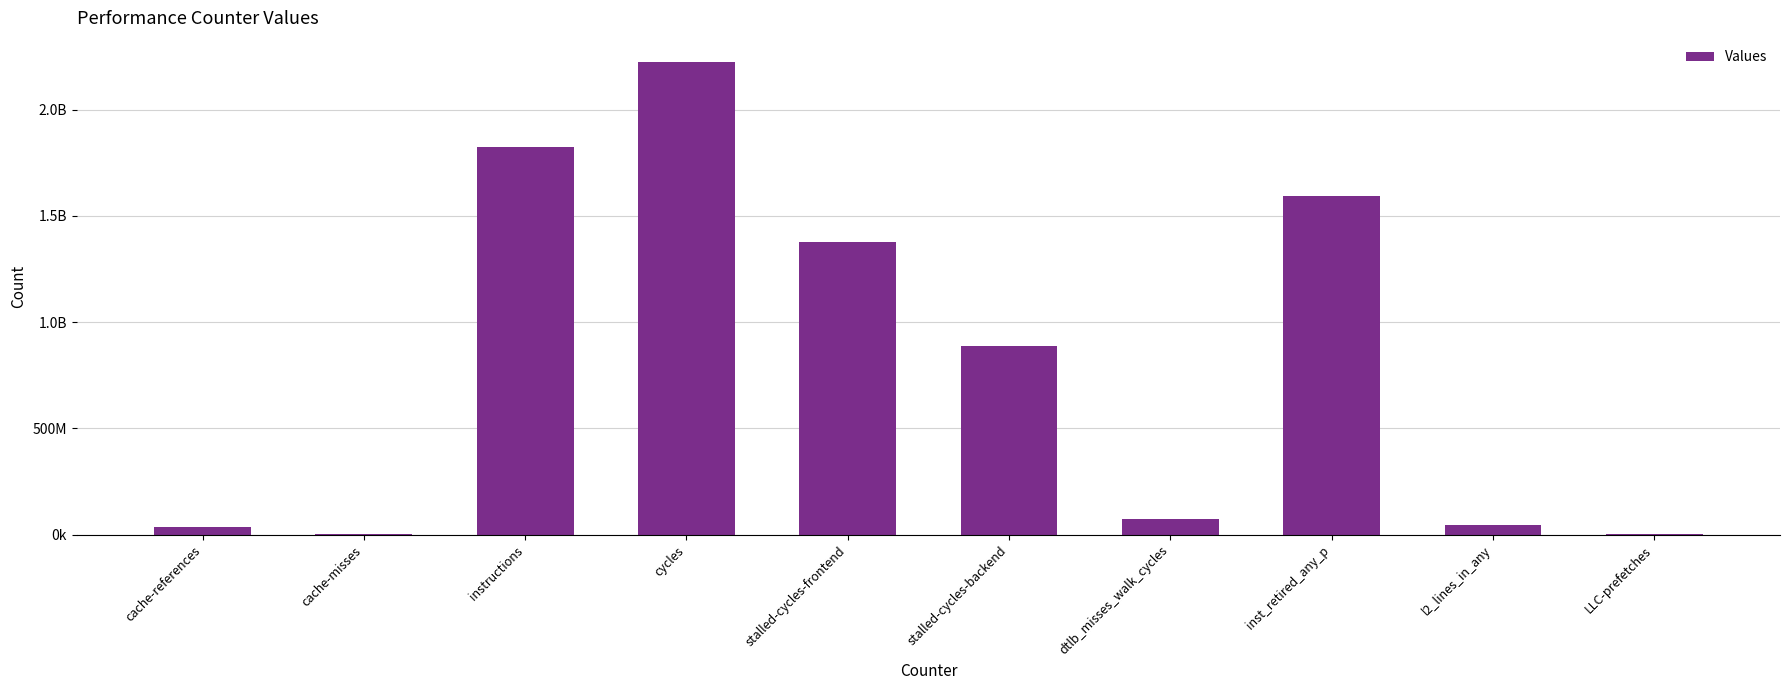

At which category does the chart reach its peak across all series?

cycles